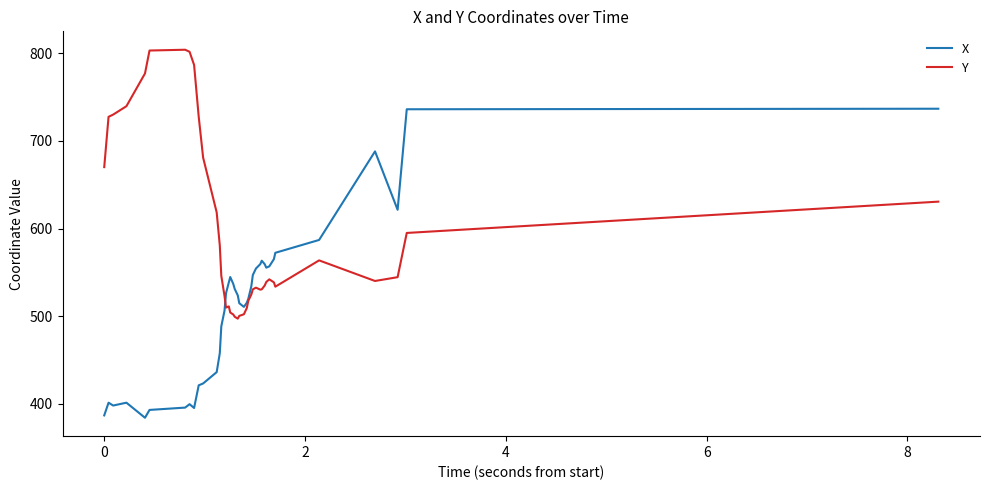

Which series has the largest total across all categories?

Y